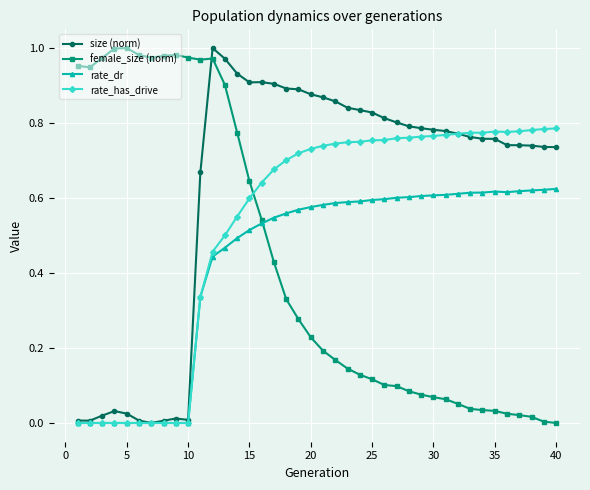

After their last crossing, which series has the higher values: female_size (norm) or rate_has_drive?

rate_has_drive